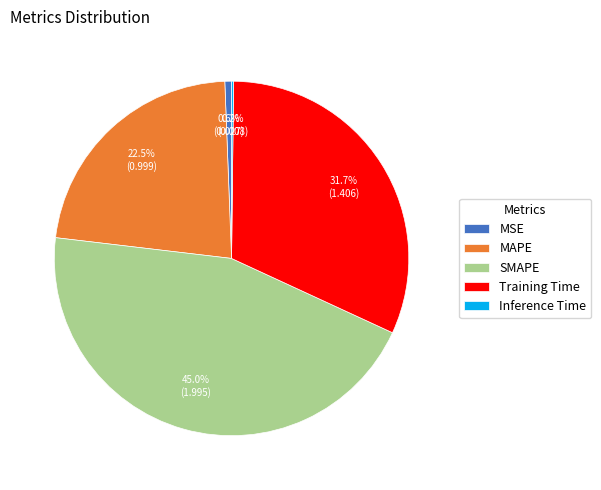

Which slice is the largest?

SMAPE